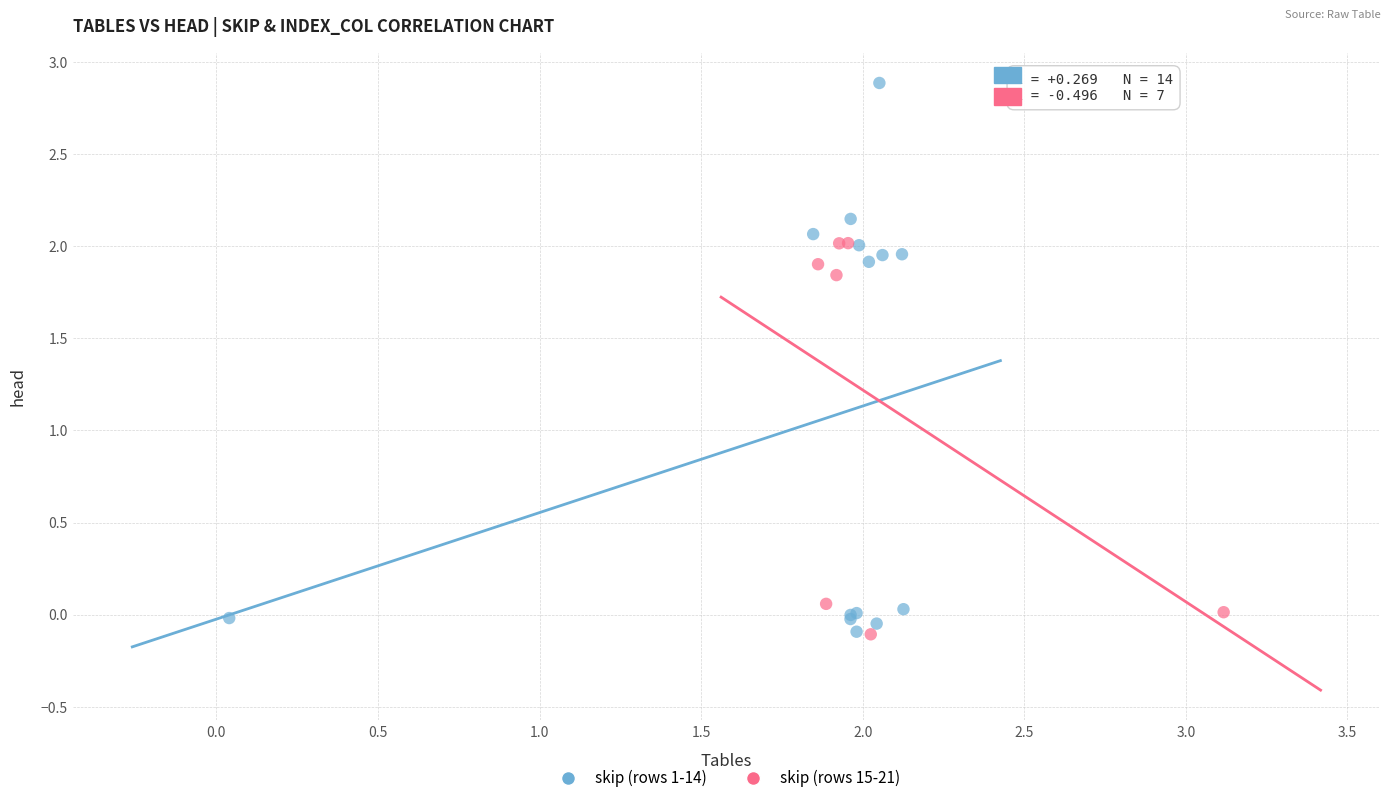

Which series reaches the maximum Y coordinate?

skip (rows 1-14)